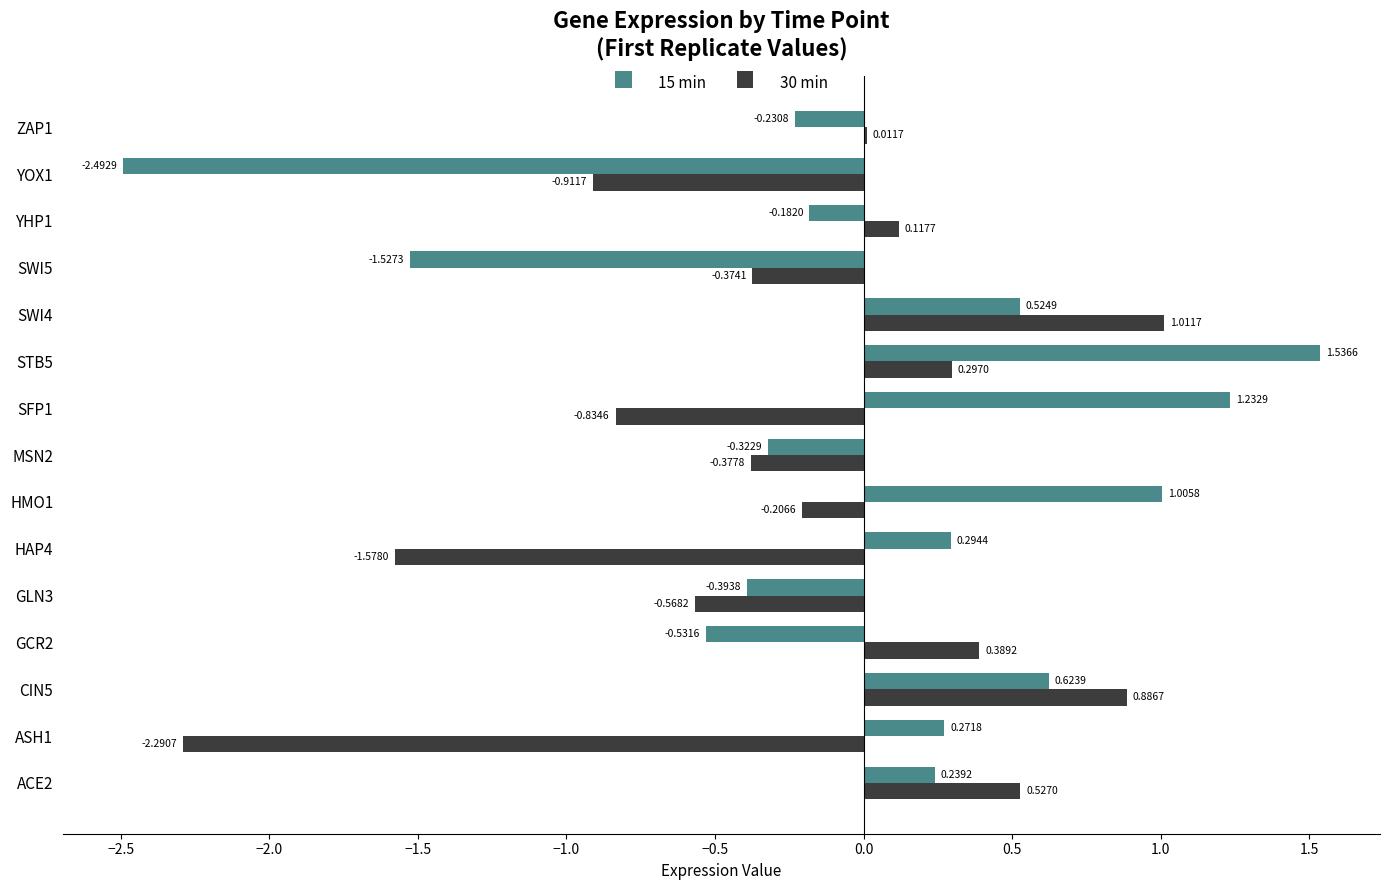

At which label is 30 min closest to 0?

ZAP1